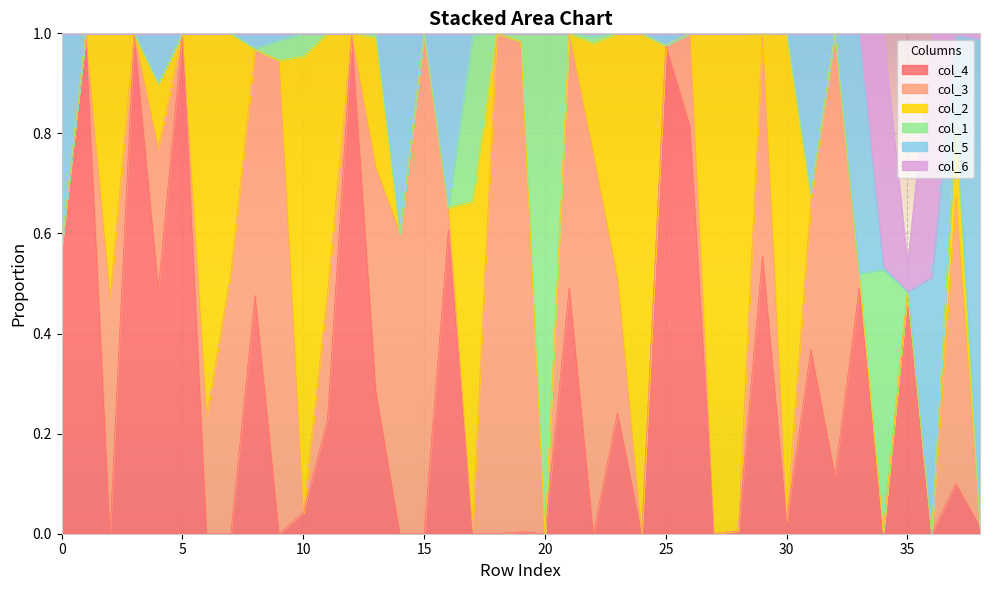

Between 26 and 31, which series saw the biggest shift?

col_4